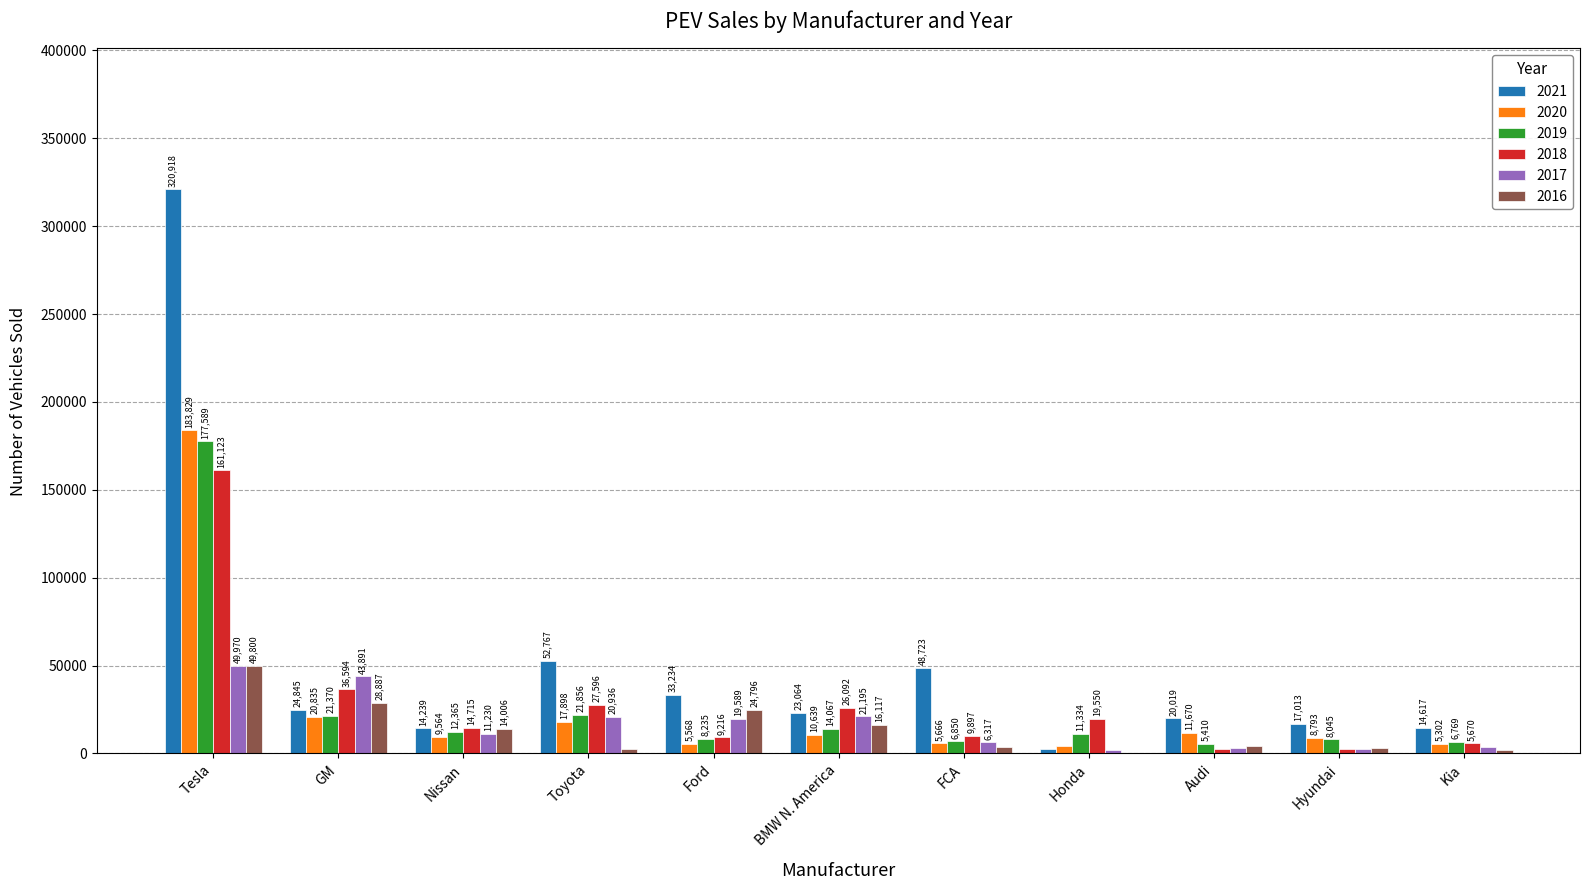

Reading left to right, transcribe all the data shown in this chart.

2021: 320918	24845	14239	52767	33234	23064	48723	2315	20019	17013	14617
2020: 183829	20835	9564	17898	5568	10639	5666	3984	11670	8793	5302
2019: 177589	21370	12365	21856	8235	14067	6850	11334	5410	8045	6769
2018: 161123	36594	14715	27596	9216	26092	9897	19550	2391	2684	5670
2017: 49970	43891	11230	20936	19589	21195	6317	2024	2877	2686	3669
2016: 49800	28887	14006	2474	24796	16117	3737	0	4280	3000	1728